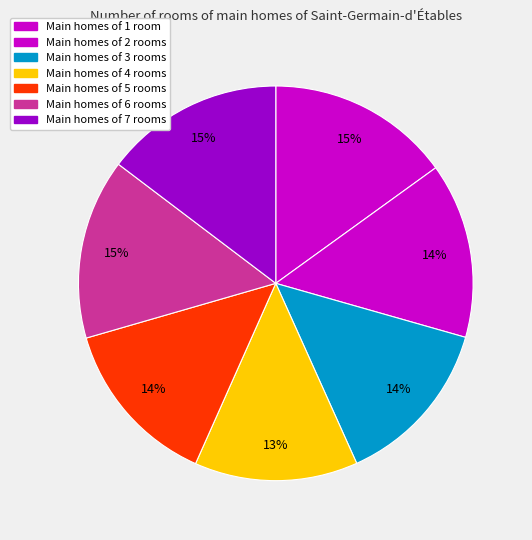

To the nearest percent, what is the difference between the largest and smallest slice percentages?

1%